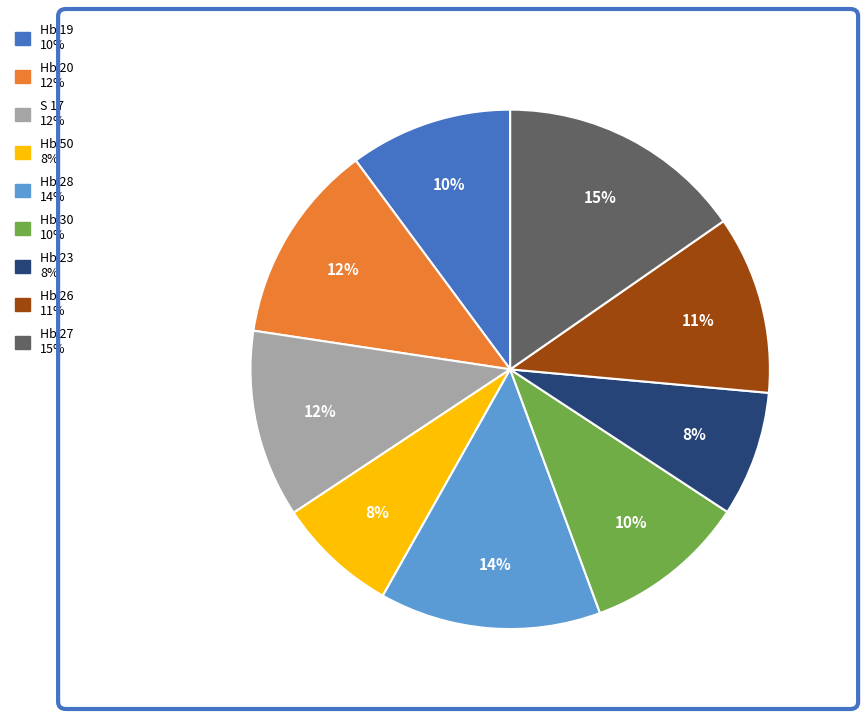

How many segments does this pie chart have?

9